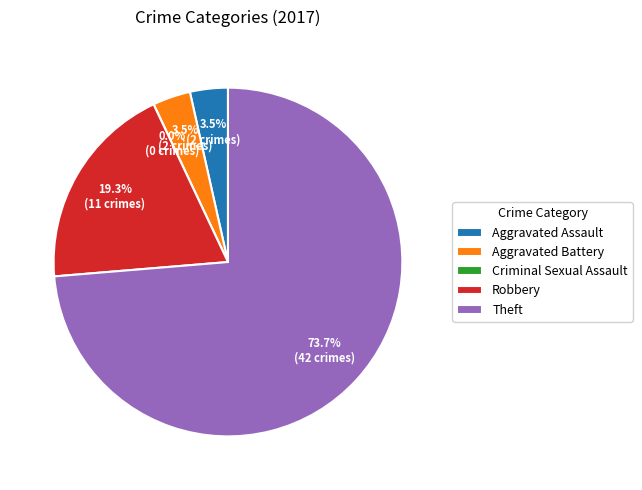

Between Theft and Robbery, which is larger?

Theft